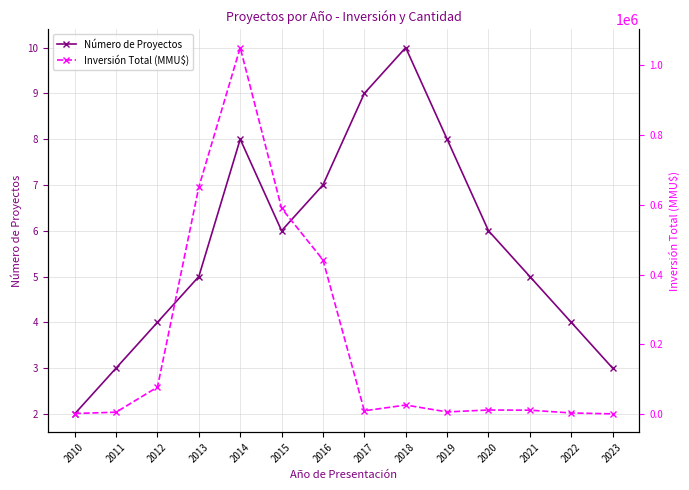

What is the value of the Número de Proyectos point at the 10th from the left?

8